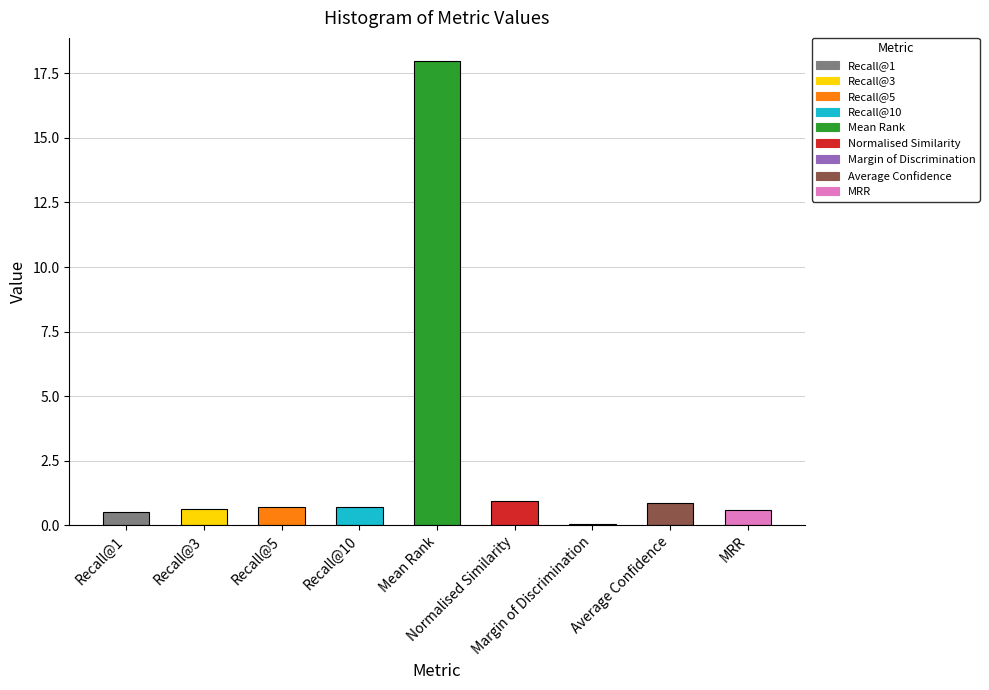

What is the difference between the values at Recall@1 and Average Confidence?

0.3